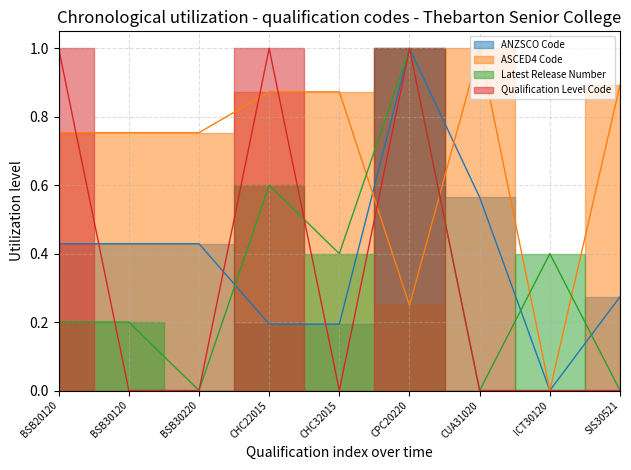

After their last crossing, which series has the higher values: ANZSCO Code or ASCED4 Code?

ASCED4 Code